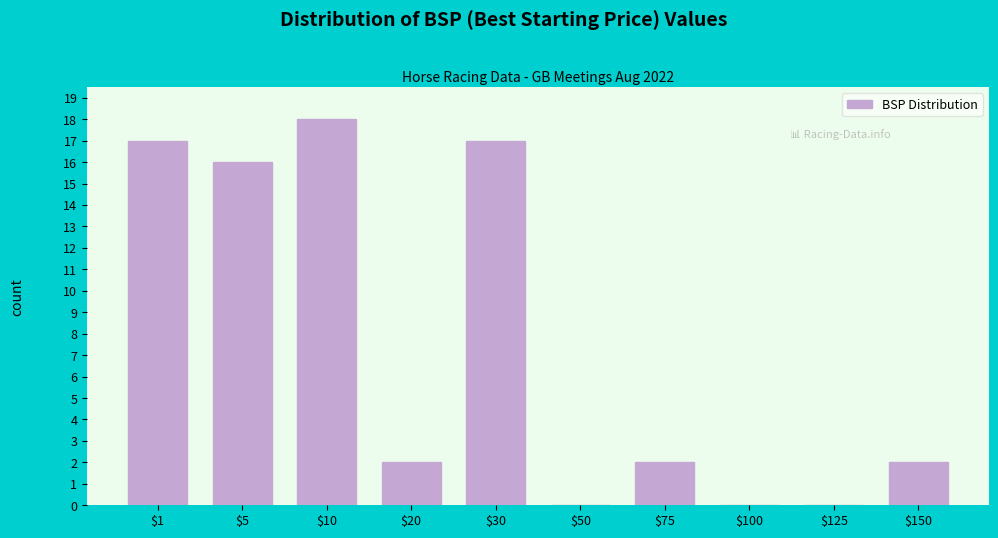

At which category does the chart reach its peak across all series?

$10